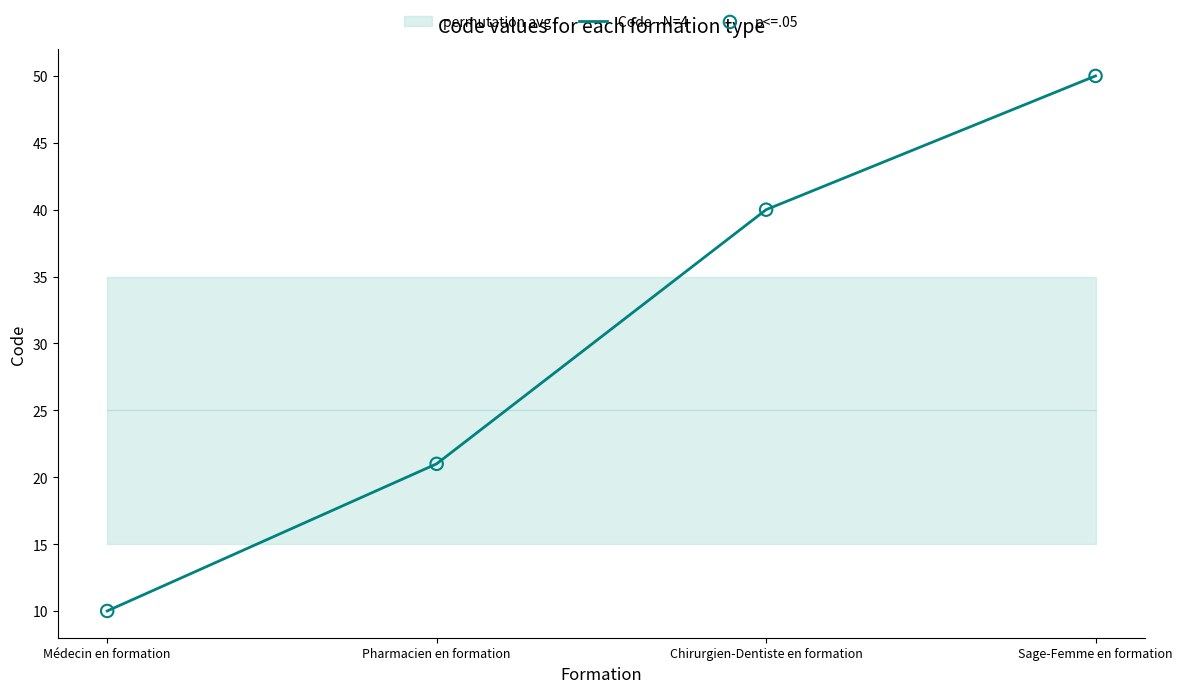

Which series has the widest spread of Y values?

Code - N=4